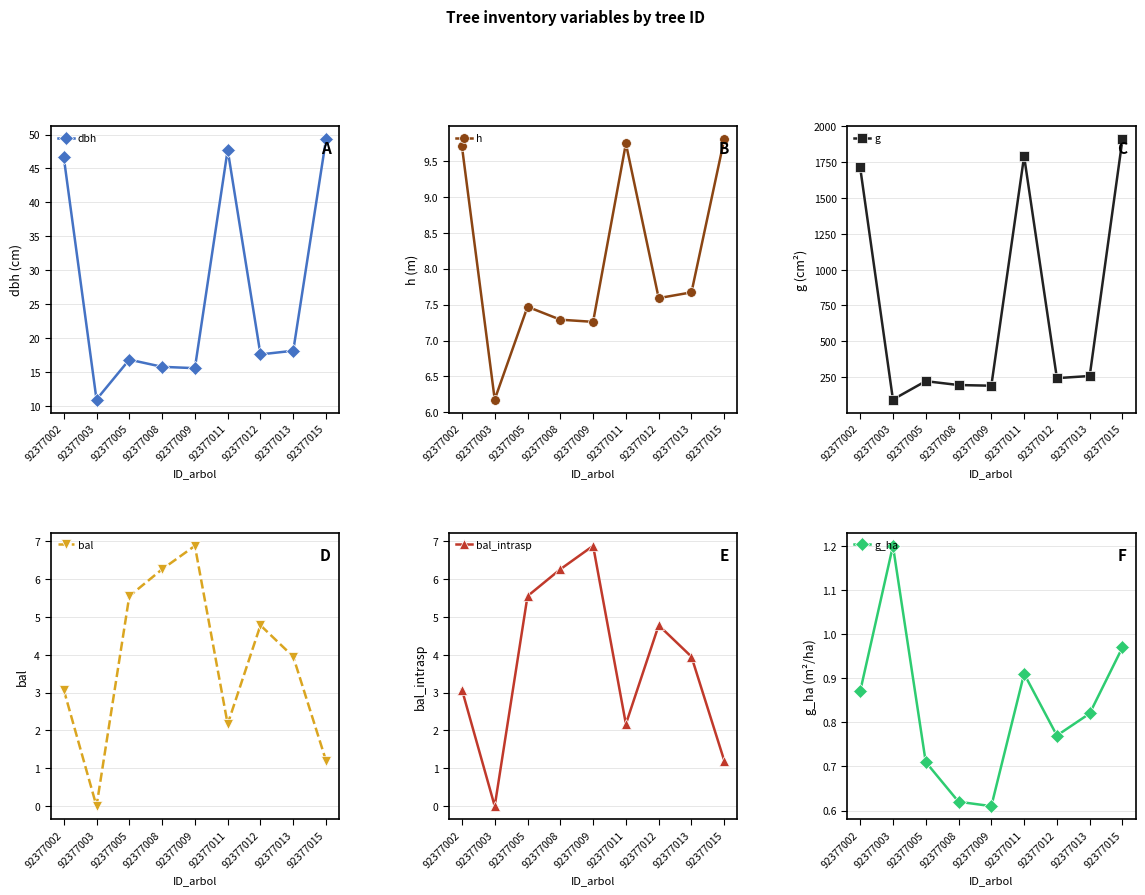

What is the average value of the bal_intrasp series?

3.8